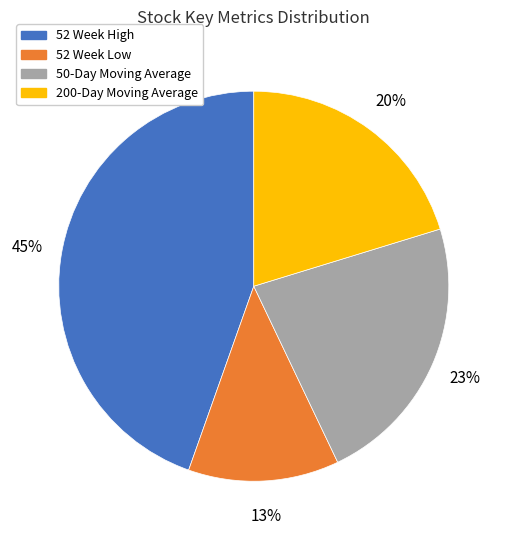

Is there a majority slice in this chart?

No